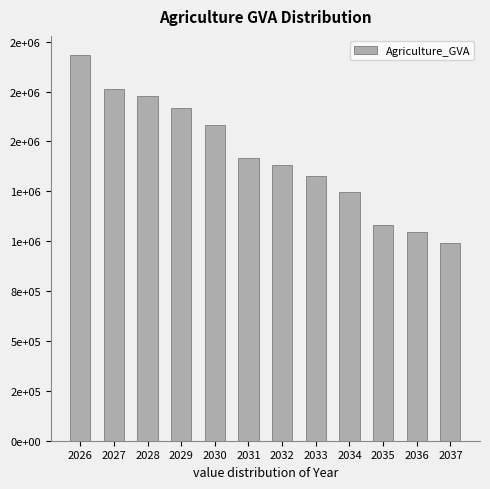

Reading right to left, transcribe all the data shown in this chart.

2037=989923.5	2036=1046883.5	2035=1079700.8	2034=1244499.0	2033=1326548.9	2032=1384529.4	2031=1418520.3	2030=1584668.1	2029=1668270.3	2028=1728035.8	2027=1764079.6	2026=1932588.4